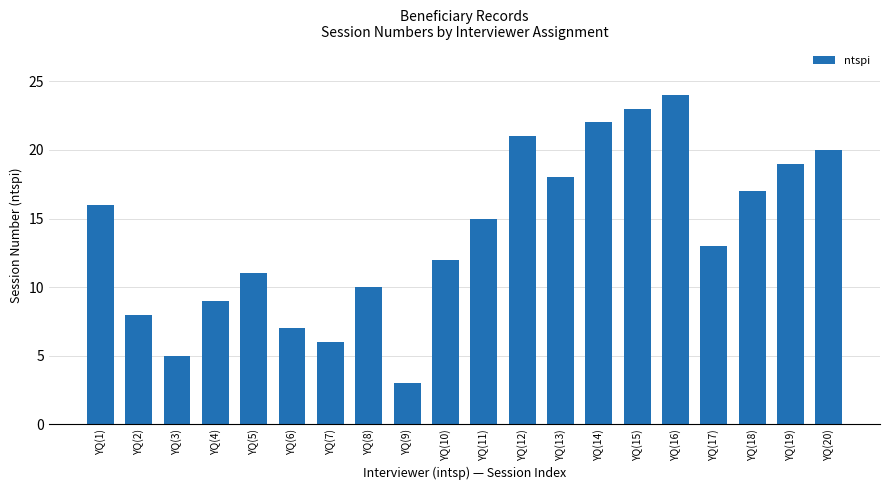

Does the chart contain stacked bars?

No